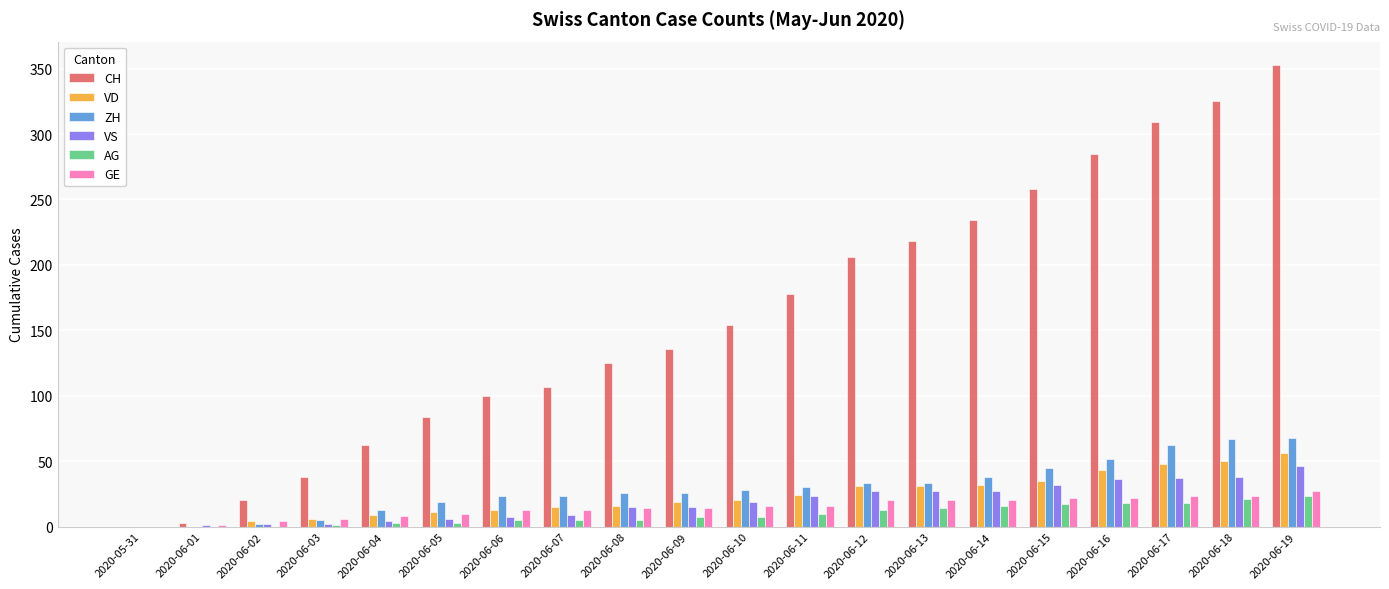

What is the sum of all AG values?

186